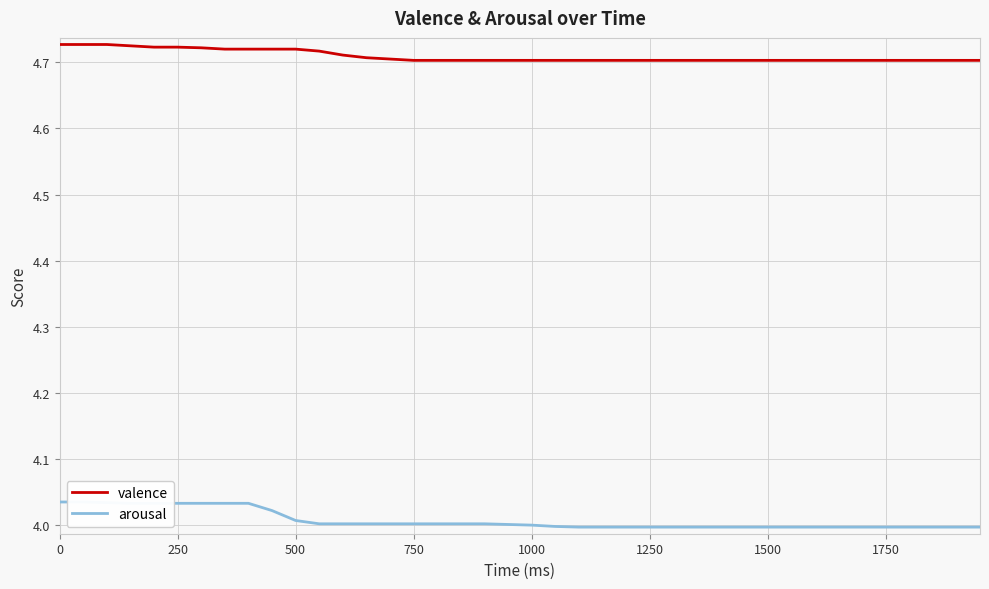

How many lines are shown in the chart?

2